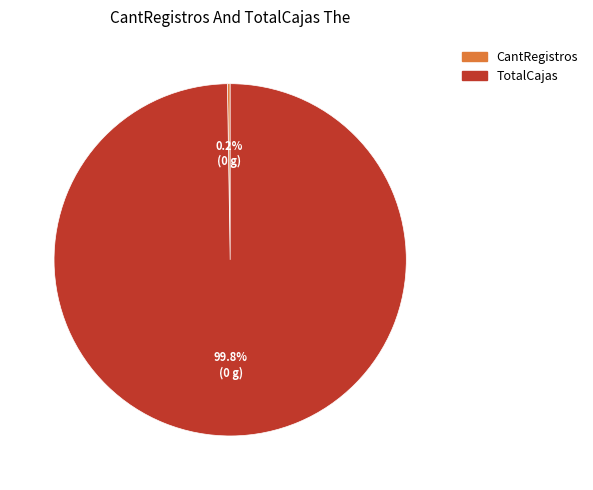

What percentage is the TotalCajas slice, to the nearest percent?

100%